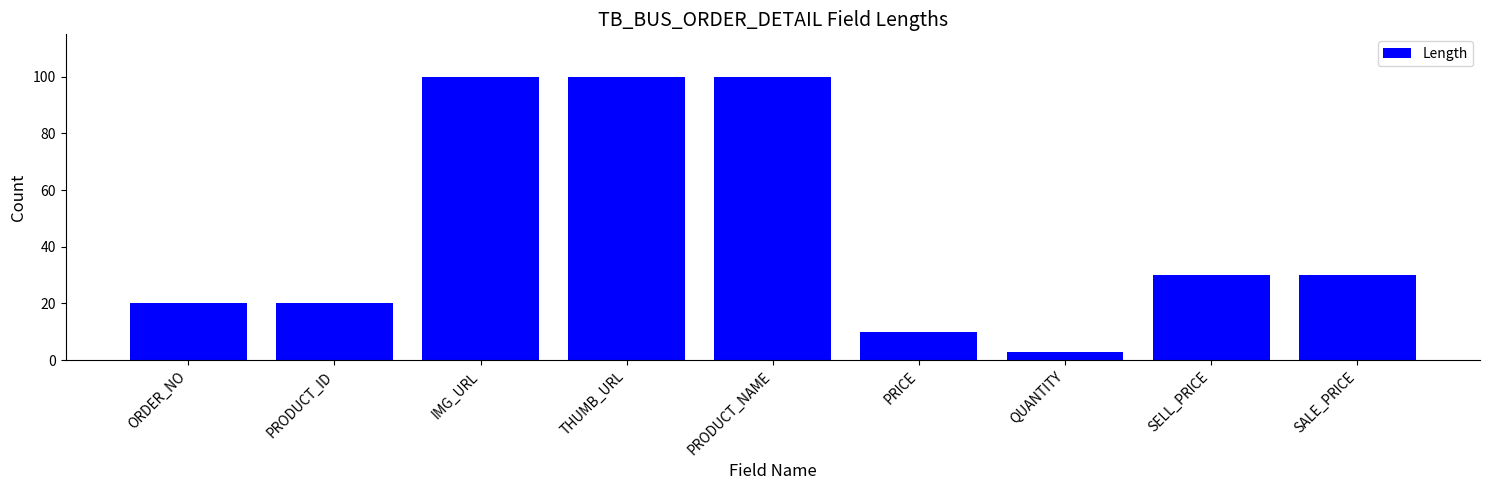

What is the average value?

46